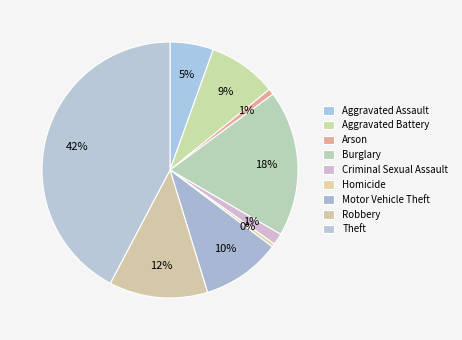

What is the largest slice in the pie chart?

Theft